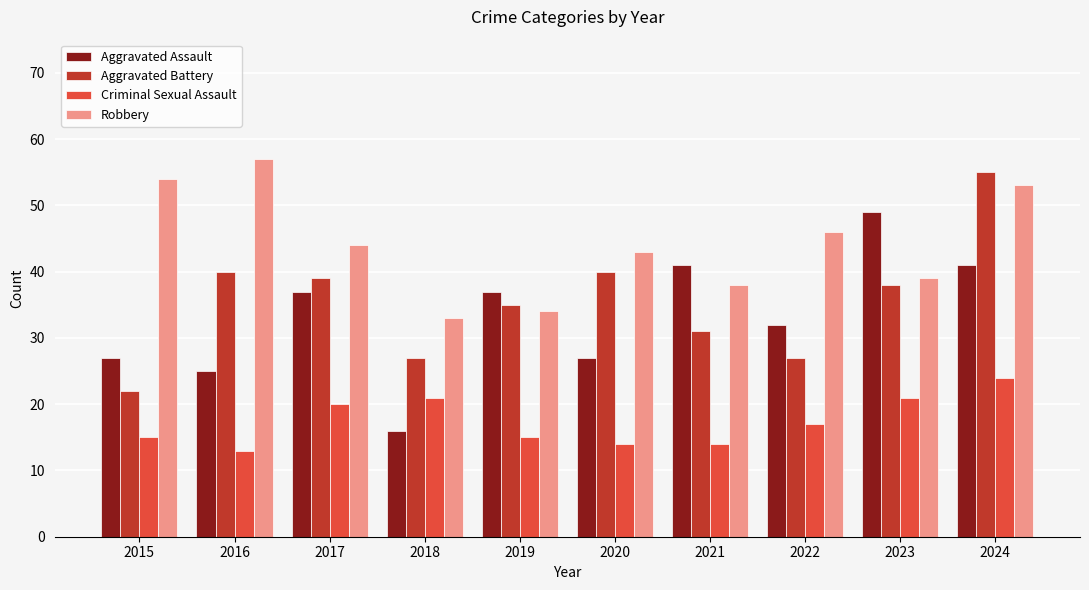

What is the difference between the Aggravated Battery values at 2018 and 2015?

5